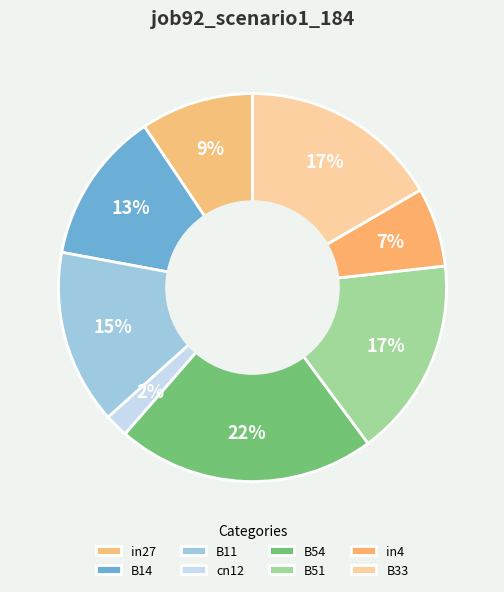

To the nearest percent, what is the average slice percentage?

12%